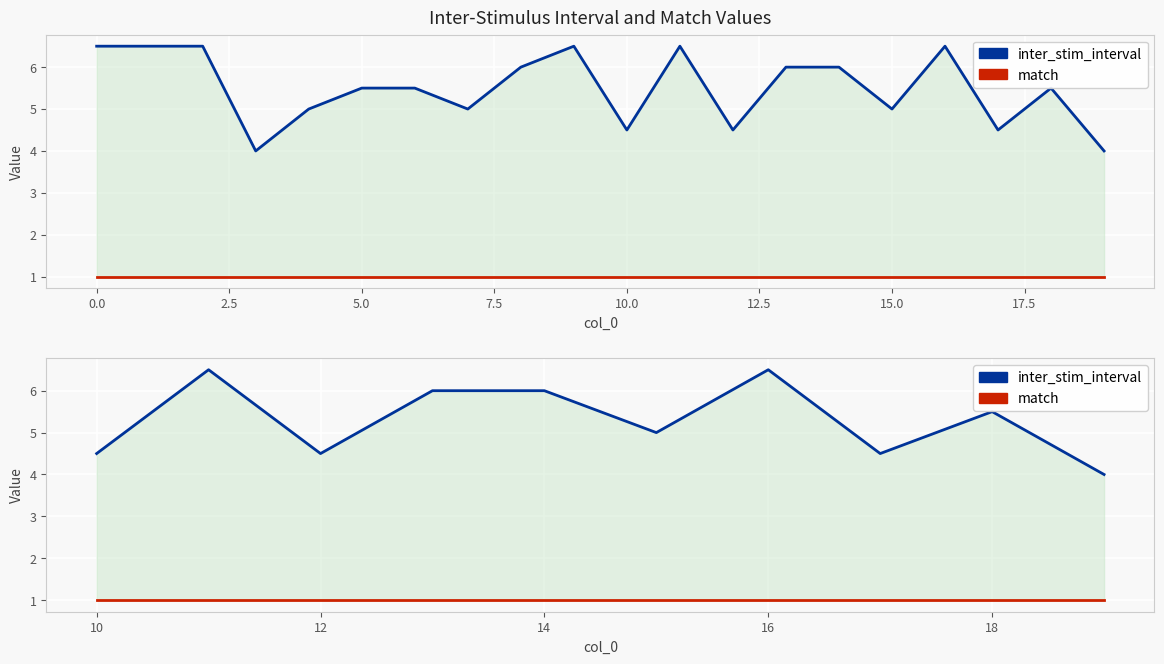

Is the value of inter_stim_interval at 15.0 greater than the value of match at 2.5?

Yes